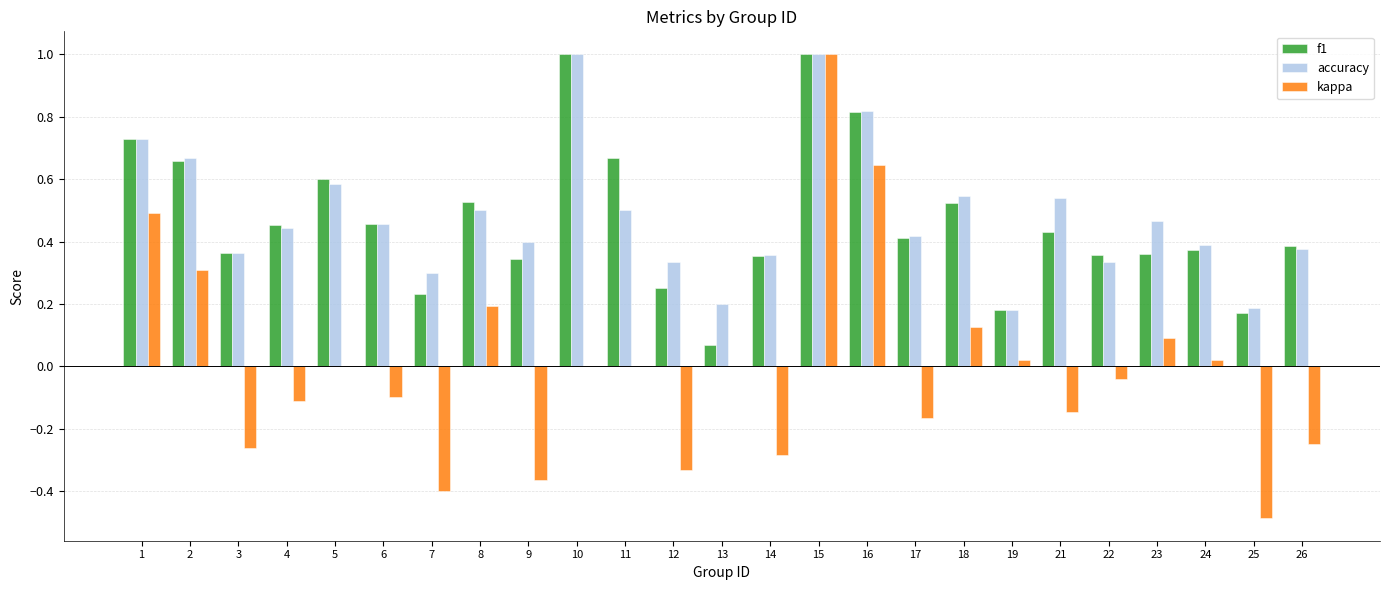

Is it true that accuracy equals 0.5 at 18?

True